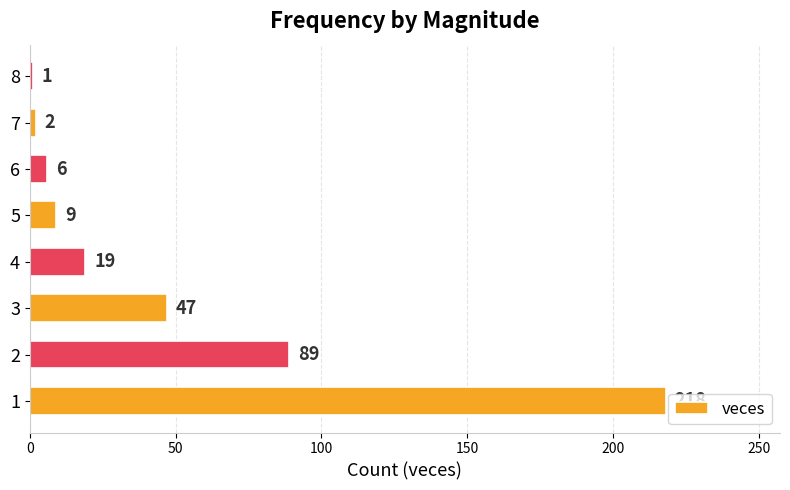

The chart shows a value of 9 at 5. True or false?

True